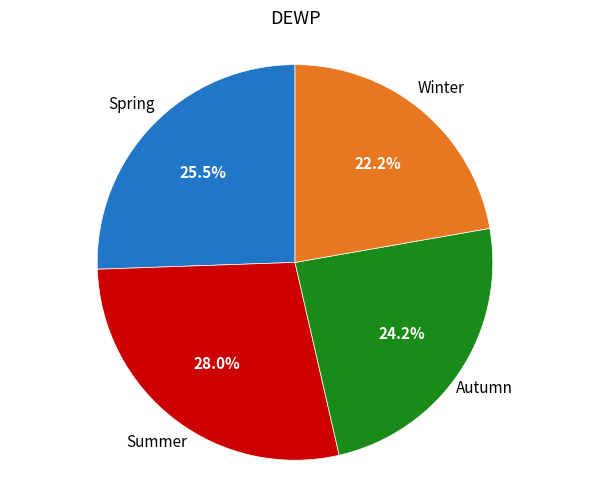

To the nearest percent, what is the difference between the largest and smallest slice percentages?

6%